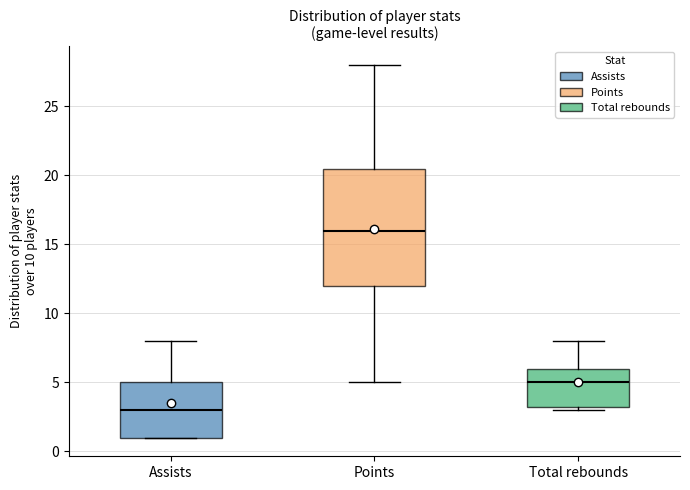

Reading left to right, read every box against the y-axis: the position of its median line, the range the box covers, and the ends of its whiskers. The values are not printed on the chart, so give them approximately, as read against the axis.

Assists: median 3.0, box 1.0 to 5.0, whiskers 1.0 to 8.0
Points: median 16.0, box 12.0 to 20.5, whiskers 5.0 to 28.0
Total rebounds: median 5.0, box 3.5 to 6.0, whiskers 3.0 to 8.0